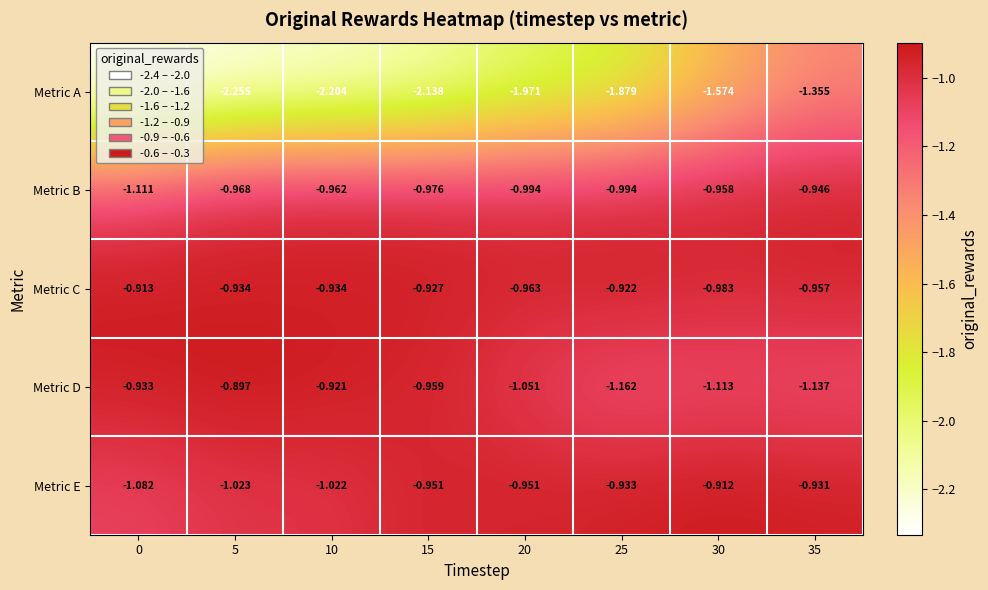

Which series has the widest spread of values?

Metric A